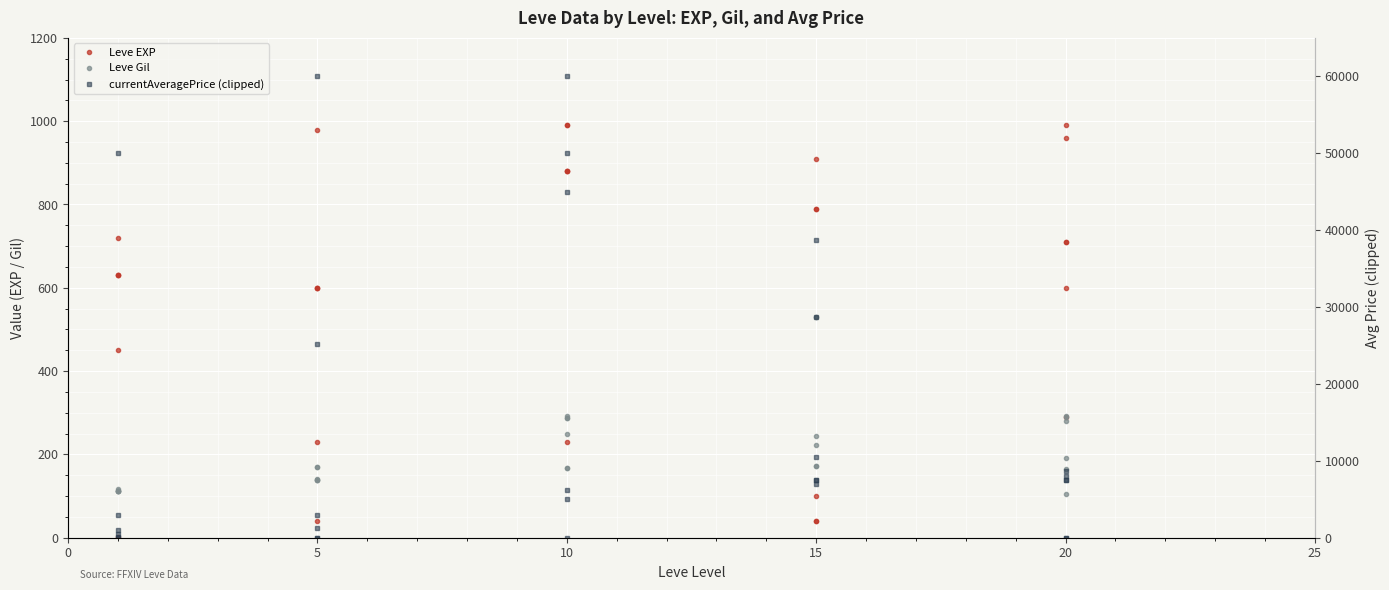

Reading left to right, transcribe all the data shown in this chart.

Leve EXP: 630	1	450	720	630	630	600	230	40	600	980	600	990	880	880	230	990	880	910	40	790	100	40	790	710	960	290	600	990	710
Leve Gil: 113	116	112	112	113	112	139	170	169	139	140	139	168	288	250	168	293	288	245	173	529	223	173	529	280	166	192	290	105	292
currentAveragePrice (clipped): 46	482	50000	1000	0	3000	3000	0	25250	60000	0	1208	60000	5000	0	50000	6250	45003	7500	7500	38669	7000	28750	10500	8710	8000	0	7500	7500	0